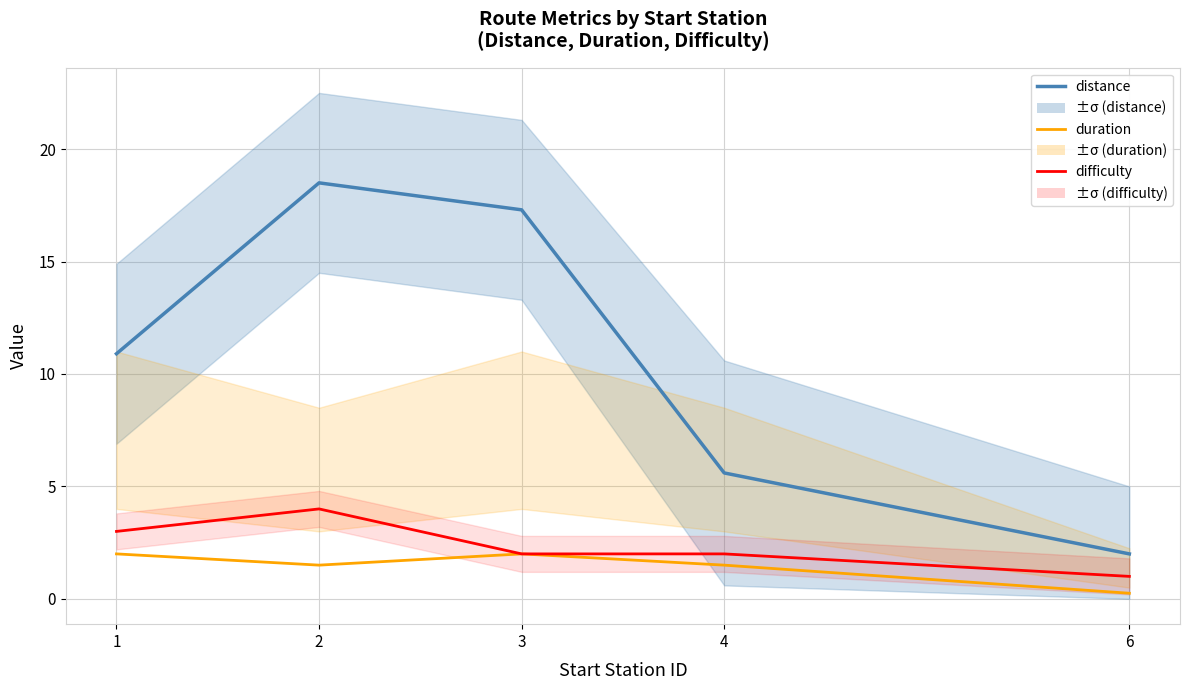

Where does the duration series first go above 1?

1